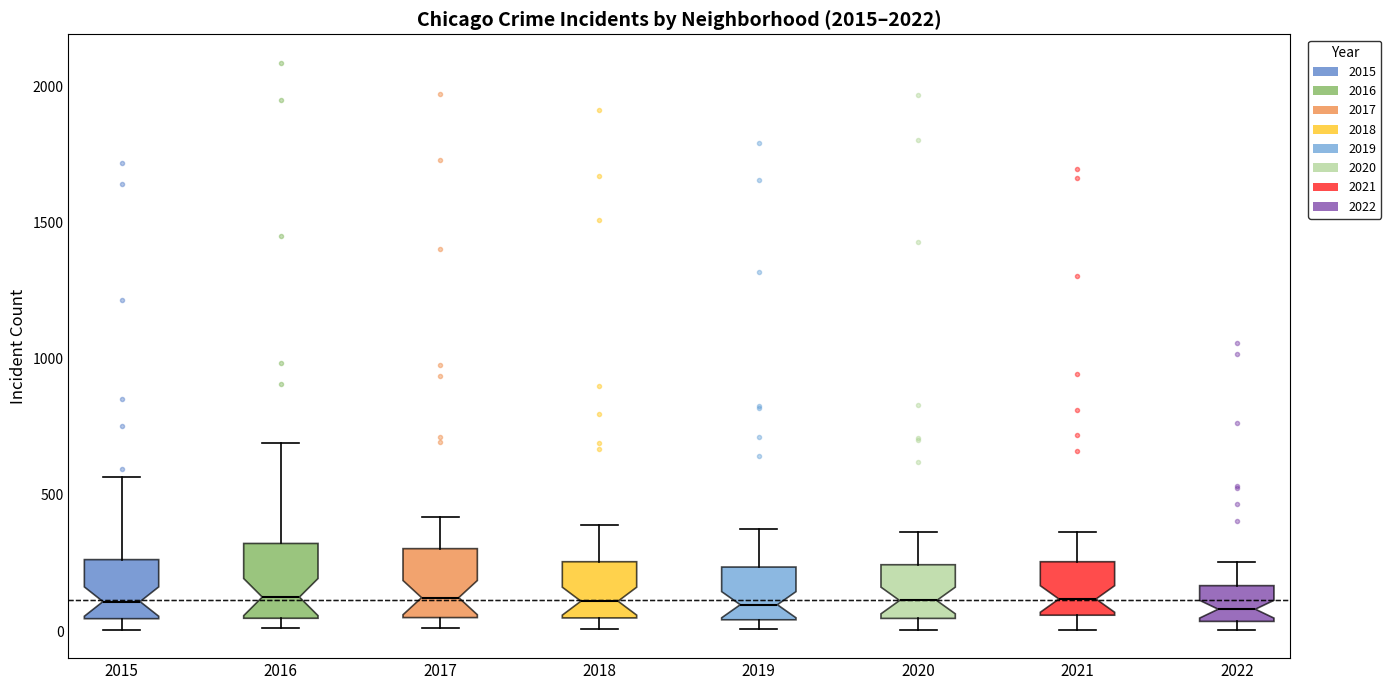

Reading left to right, read every box against the y-axis: the position of its median line, the range the box covers, and the ends of its whiskers. The values are not printed on the chart, so give them approximately, as read against the axis.

2015: median 100, box 50 to 250, whiskers 0 to 550
2016: median 150, box 50 to 300, whiskers 0 to 700
2017: median 100, box 50 to 300, whiskers 0 to 400
2018: median 100, box 50 to 250, whiskers 0 to 400
2019: median 100, box 50 to 250, whiskers 0 to 400
2020: median 100, box 50 to 250, whiskers 0 to 350
2021: median 100, box 50 to 250, whiskers 0 to 350
2022: median 100, box 50 to 150, whiskers 0 to 250